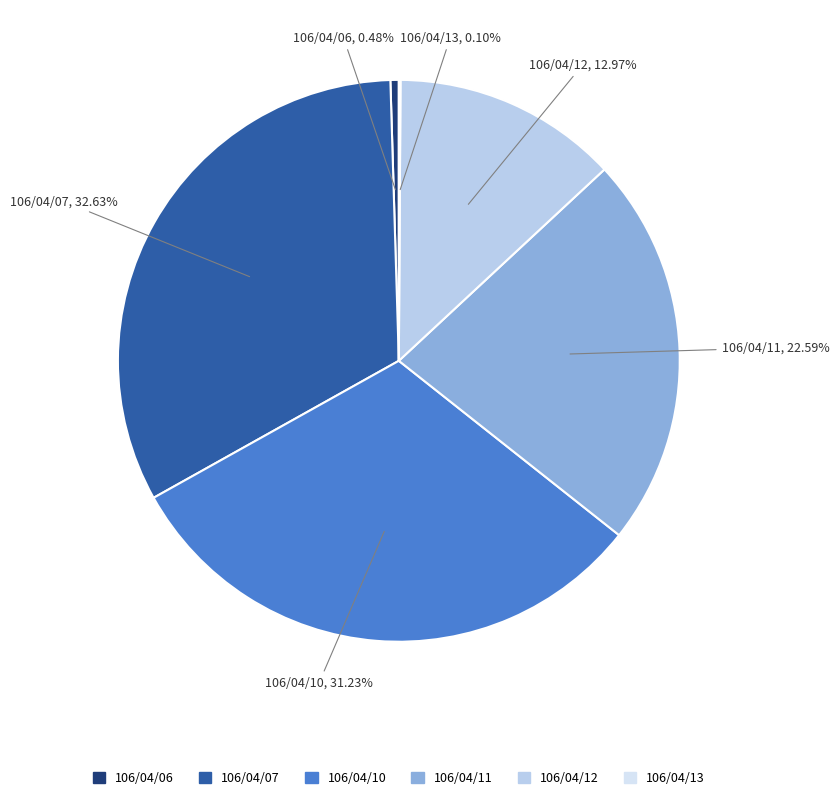

Is 106/04/10 the majority of the pie?

No